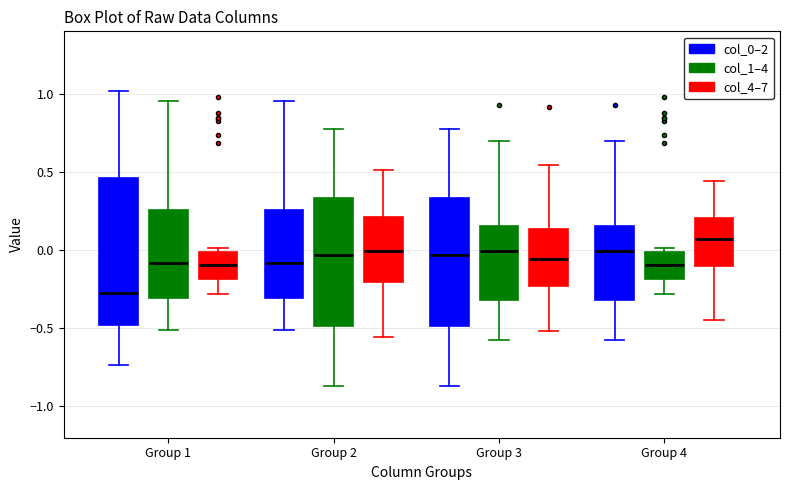

Reading left to right, read every box against the y-axis: the position of its median line, the range the box covers, and the ends of its whiskers. The values are not printed on the chart, so give them approximately, as read against the axis.

Group 1 (col_0–2): median -0.30, box -0.50 to 0.45, whiskers -0.75 to 1.00
Group 1 (col_1–4): median -0.10, box -0.30 to 0.25, whiskers -0.50 to 0.95
Group 1 (col_4–7): median -0.10, box -0.20 to 0.00, whiskers -0.30 to 0.00 (just above the box's upper edge)
Group 2 (col_0–2): median -0.10, box -0.30 to 0.25, whiskers -0.50 to 0.95
Group 2 (col_1–4): median -0.05, box -0.50 to 0.35, whiskers -0.85 to 0.80
Group 2 (col_4–7): median 0.00, box -0.20 to 0.20, whiskers -0.55 to 0.50
Group 3 (col_0–2): median -0.05, box -0.50 to 0.35, whiskers -0.85 to 0.80
Group 3 (col_1–4): median 0.00, box -0.30 to 0.15, whiskers -0.55 to 0.70
Group 3 (col_4–7): median -0.05, box -0.25 to 0.15, whiskers -0.50 to 0.55
Group 4 (col_0–2): median 0.00, box -0.30 to 0.15, whiskers -0.55 to 0.70
Group 4 (col_1–4): median -0.10, box -0.20 to 0.00, whiskers -0.30 to 0.00 (just above the box's upper edge)
Group 4 (col_4–7): median 0.05, box -0.10 to 0.20, whiskers -0.45 to 0.45